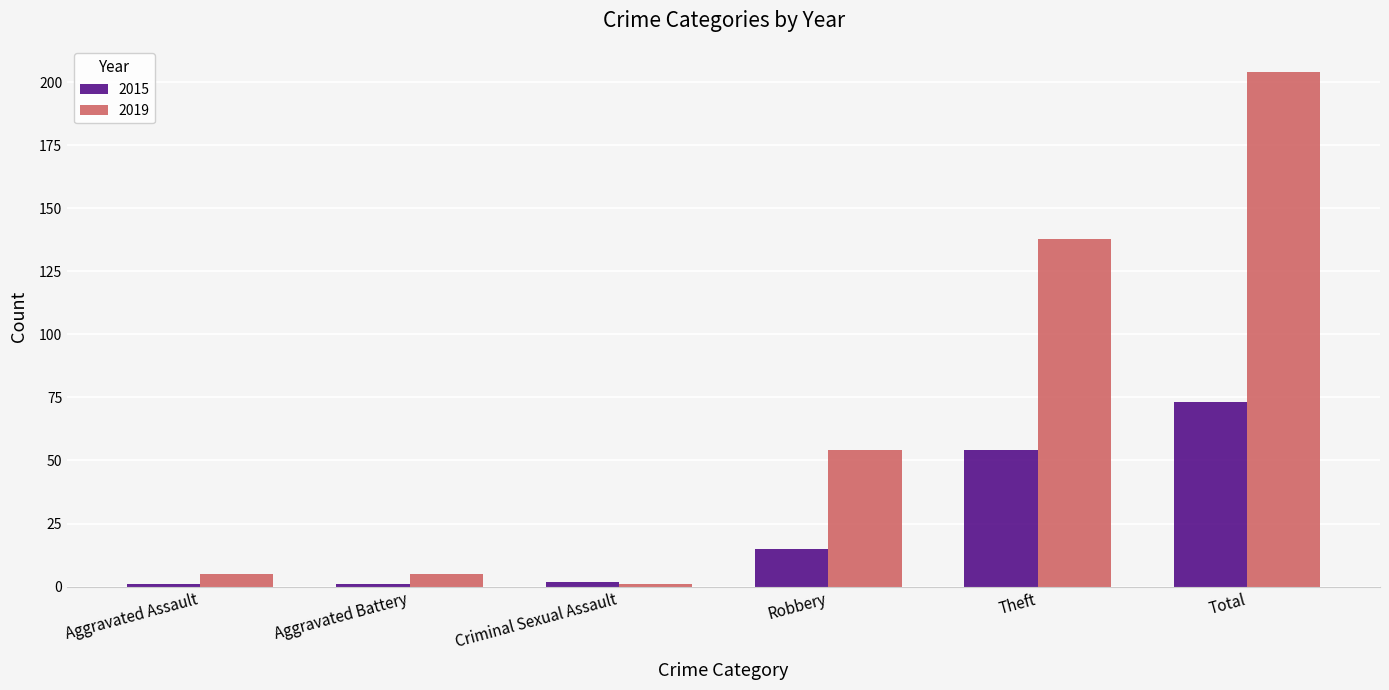

At Theft, list the series in order from largest to smallest.

2019, 2015